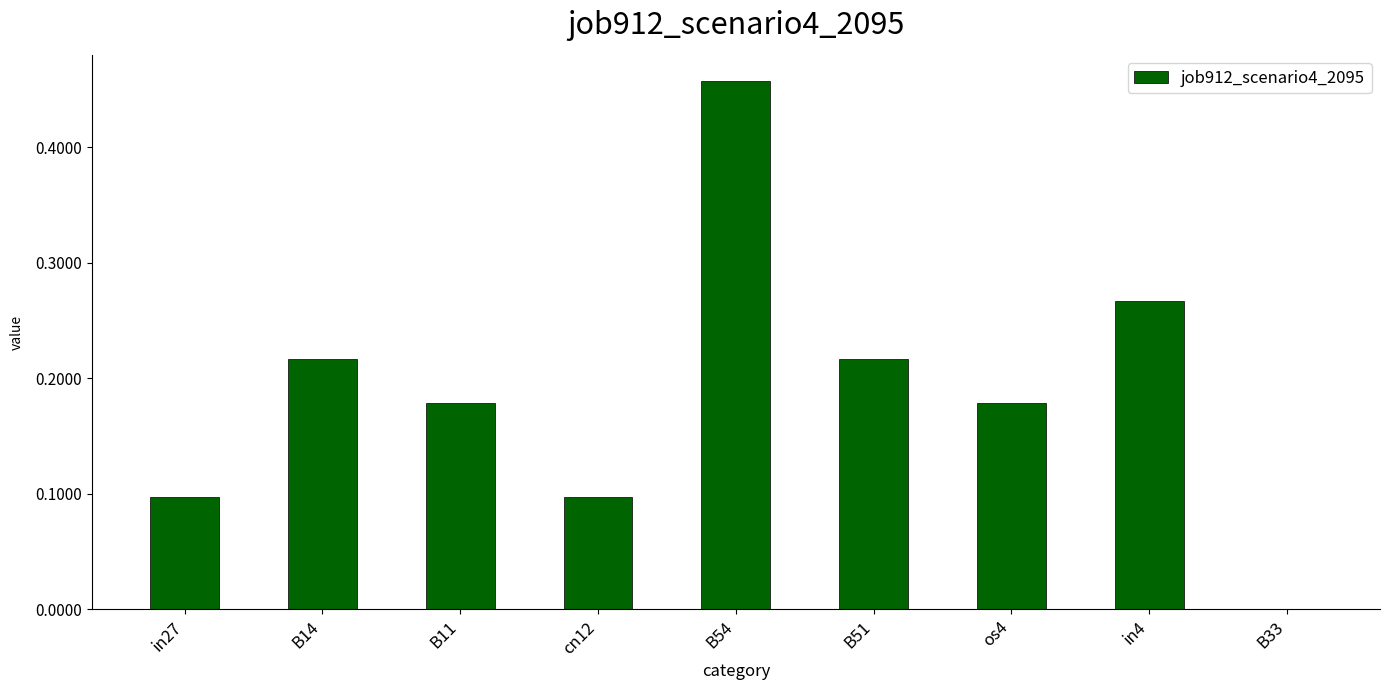

The chart shows a value of 0.1 at cn12. True or false?

True